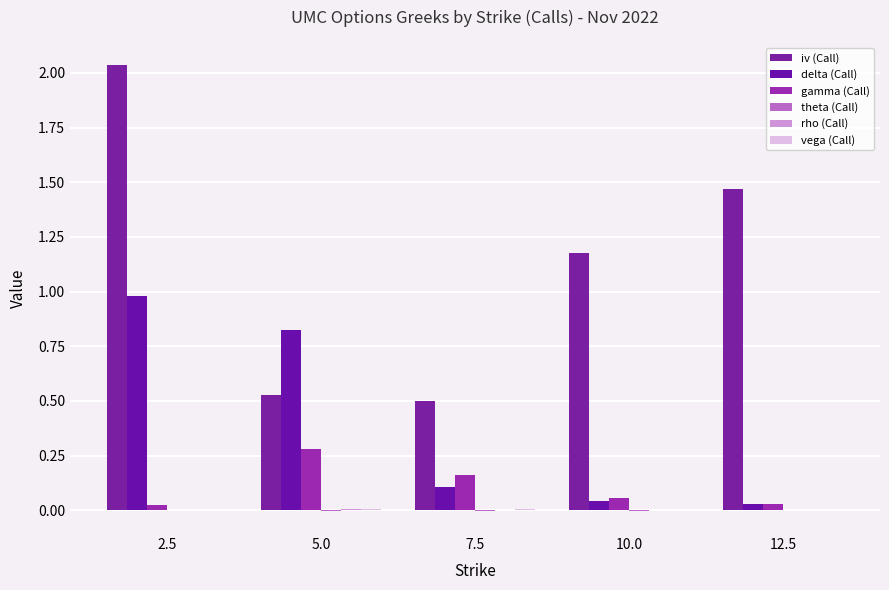

What is the maximum value shown in the chart?

2.0